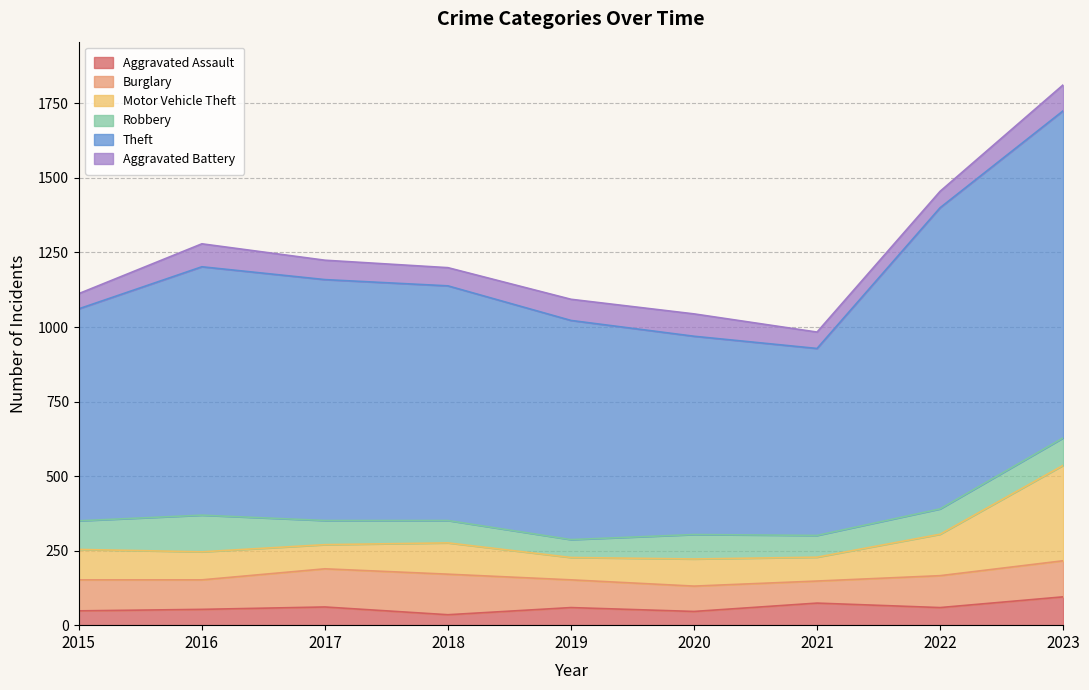

True or false: Theft and Aggravated Assault cross at least once.

False